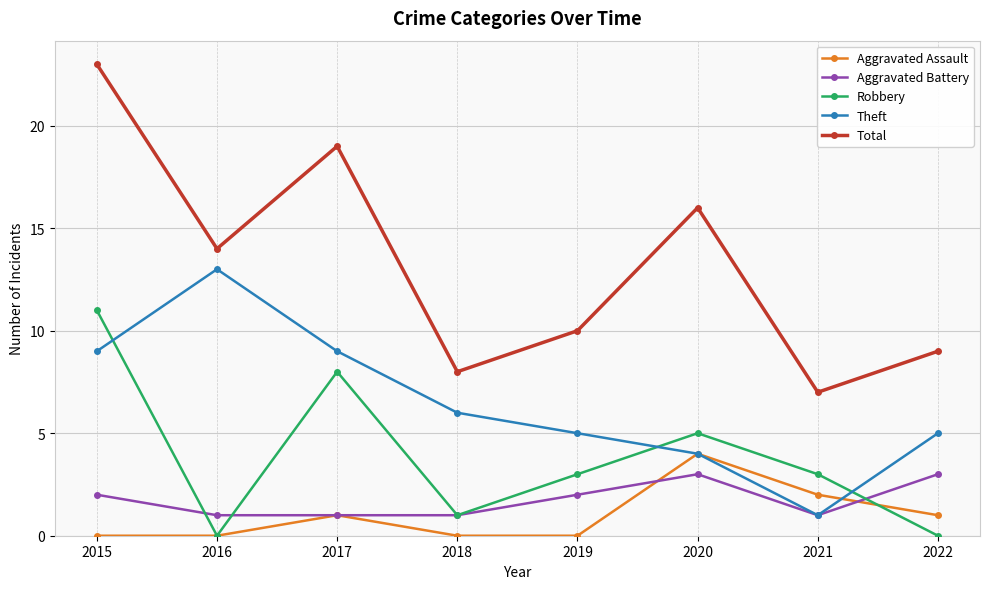

After their last crossing, which series has the higher values: Robbery or Theft?

Theft